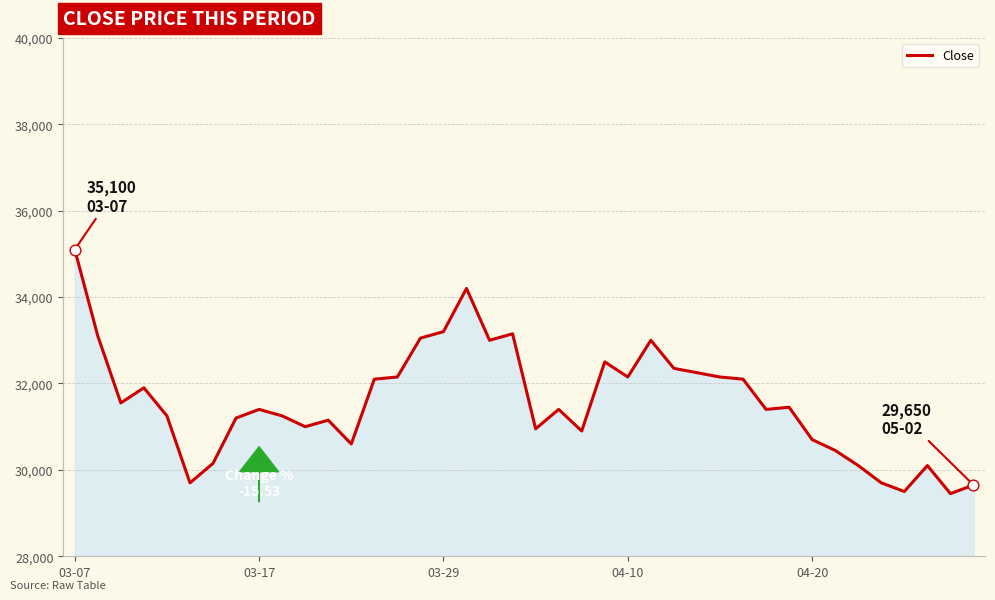

What is the minimum value shown in the chart?

29450